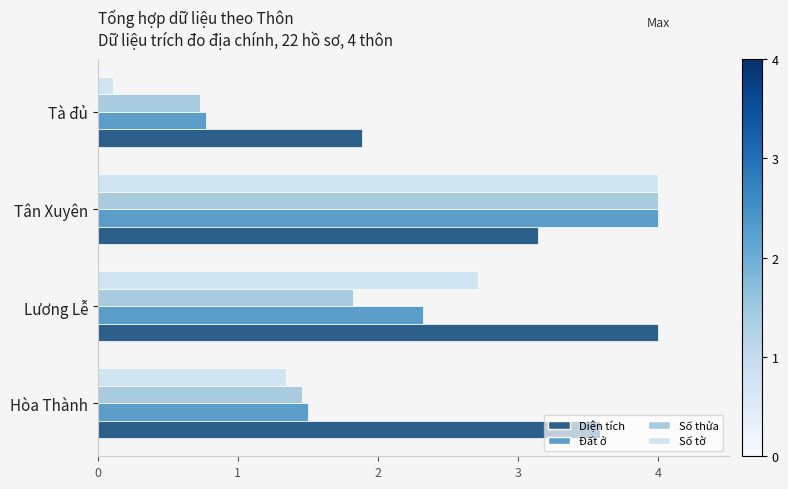

At which category is the sum across all series the highest?

Tân Xuyên